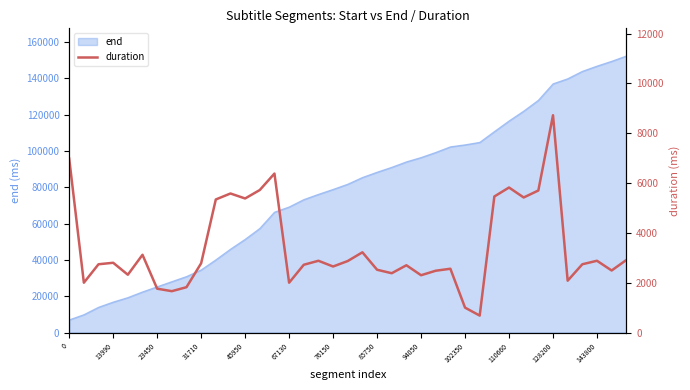

How many data points are less than 2740?

18